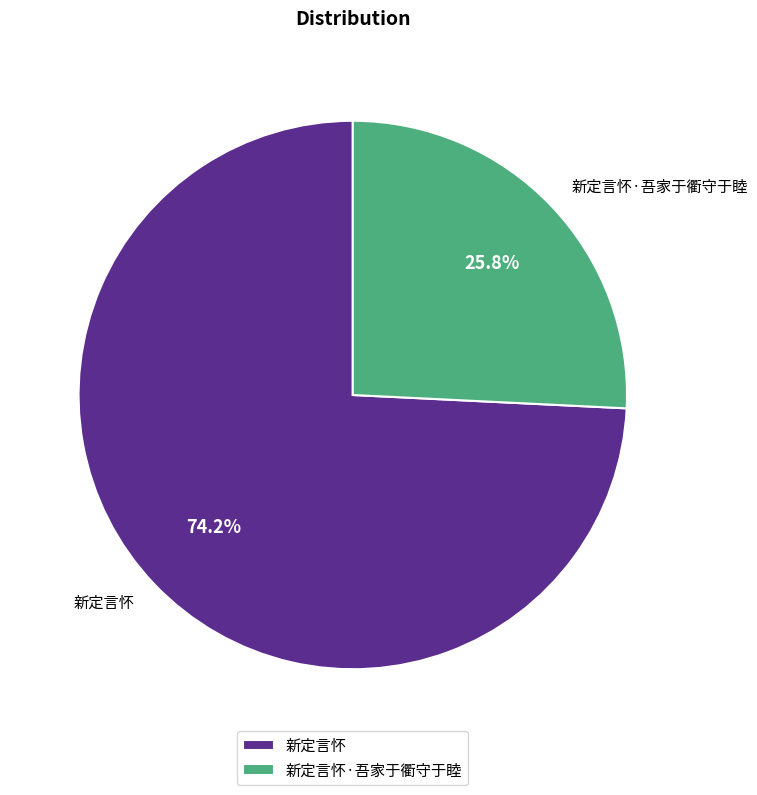

Is there a majority slice in this chart?

Yes